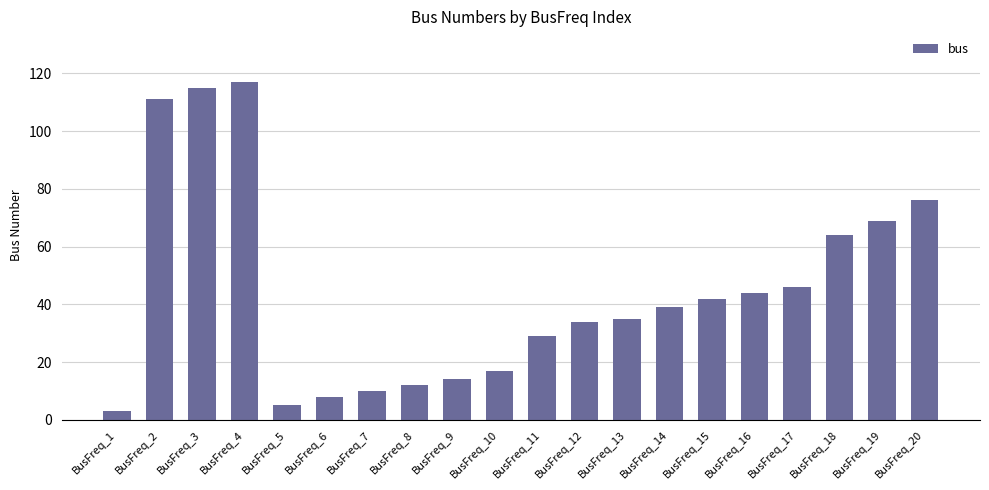

What is the sum of the values at BusFreq_13 and BusFreq_2?

146